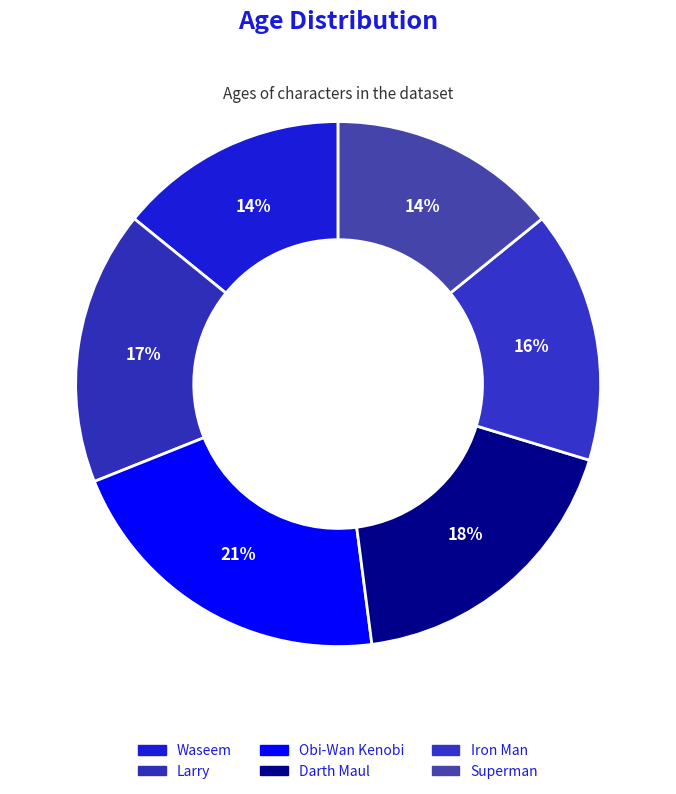

Rank the categories by value from lowest to highest.

Waseem, Superman, Iron Man, Larry, Darth Maul, Obi-Wan Kenobi